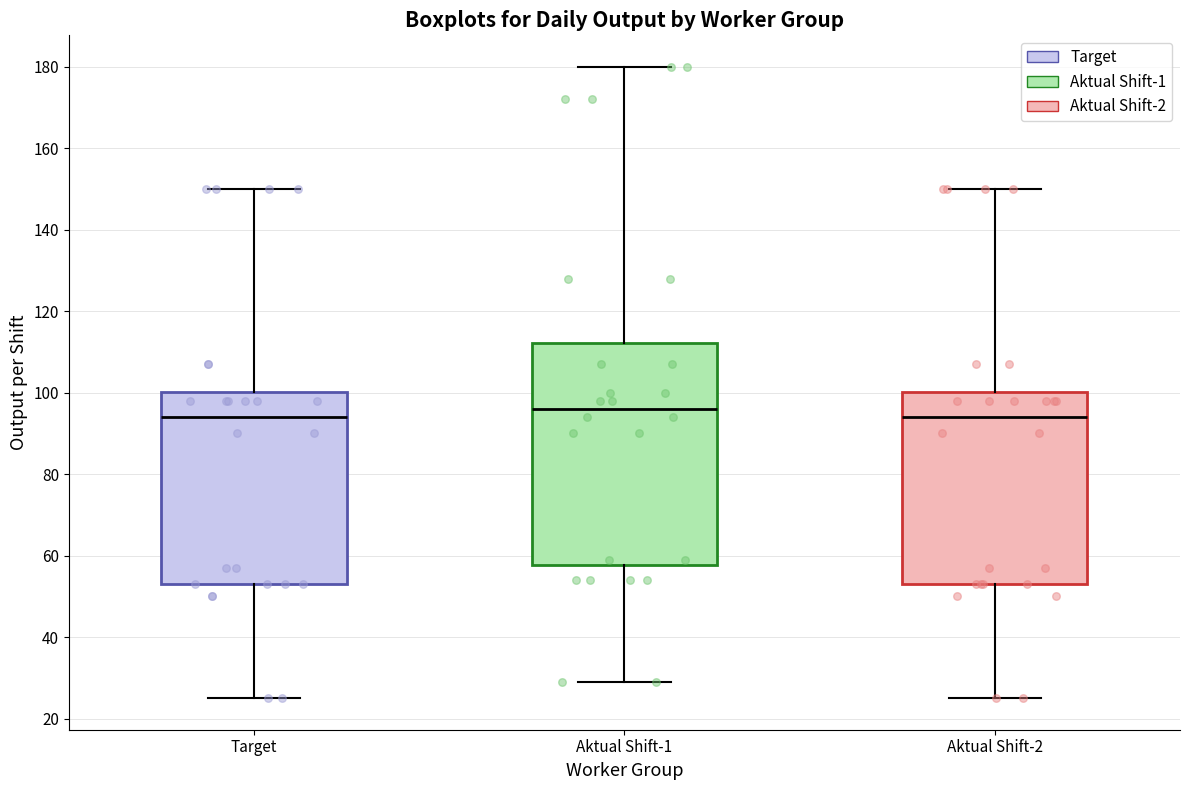

Reading left to right, read every box against the y-axis: the position of its median line, the range the box covers, and the ends of its whiskers. The values are not printed on the chart, so give them approximately, as read against the axis.

Target: median 94, box 54 to 100, whiskers 26 to 150
Aktual Shift-1: median 96, box 58 to 112, whiskers 30 to 180
Aktual Shift-2: median 94, box 54 to 100, whiskers 26 to 150